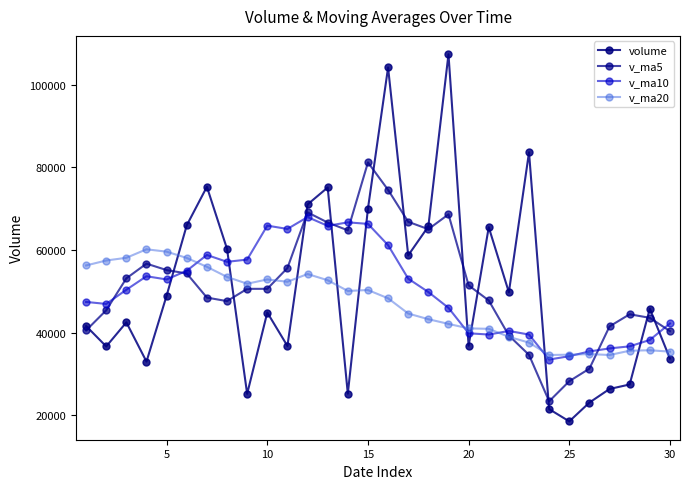

How many lines are shown in the chart?

4